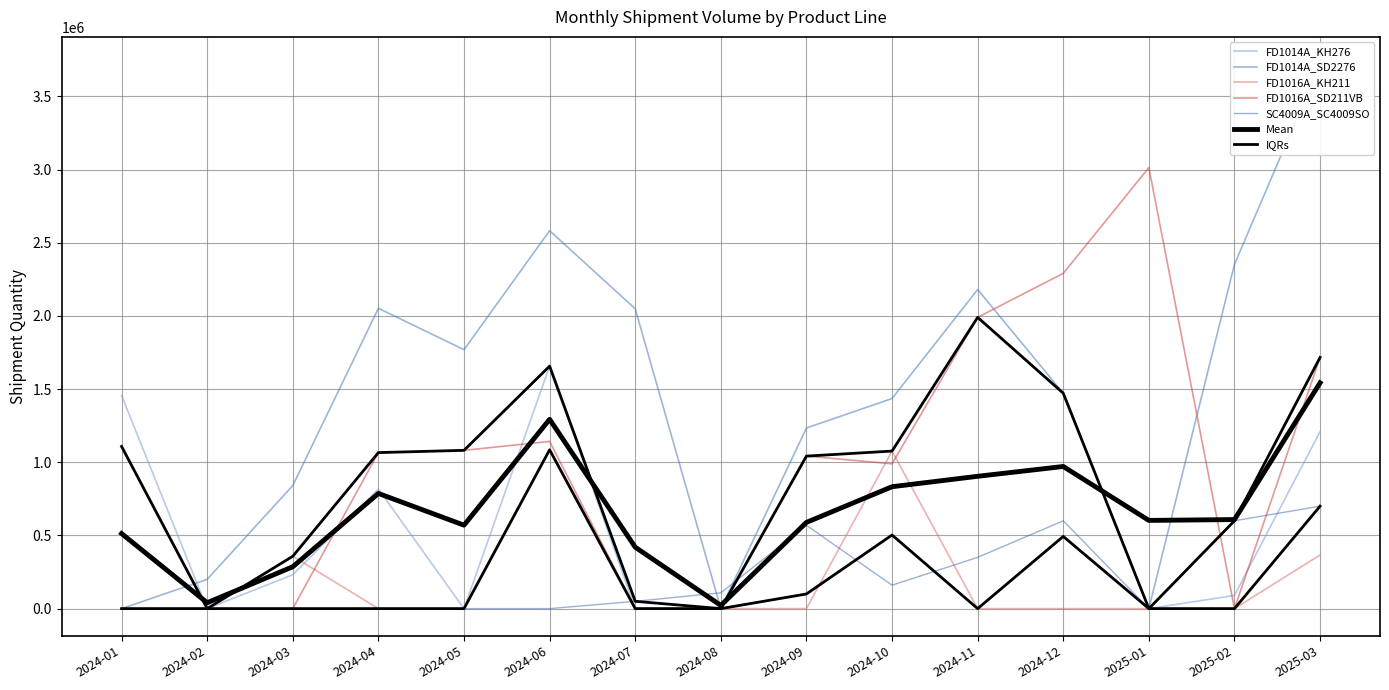

Which category has the lowest value in the SC4009A_SC4009SO series?

2024-01